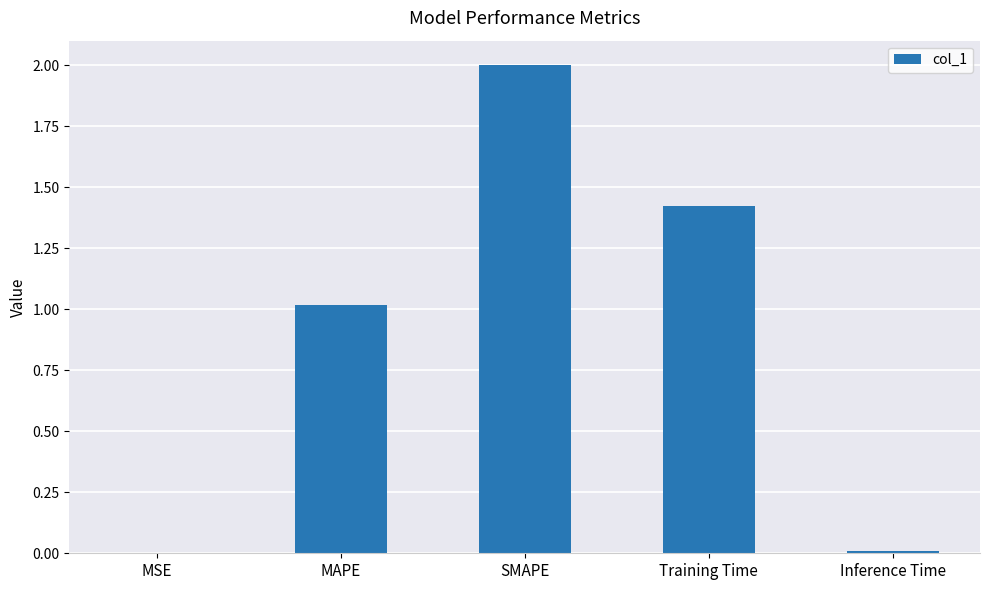

The value at MAPE is 0.6. True or false?

False